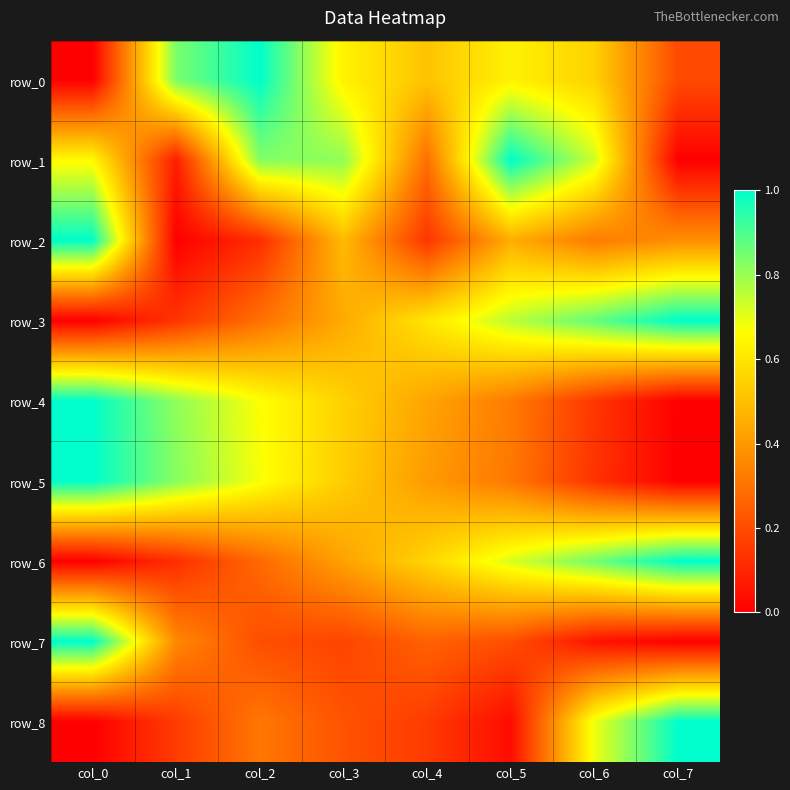

The row_2 series shows 1.0 at col_0. True or false?

True